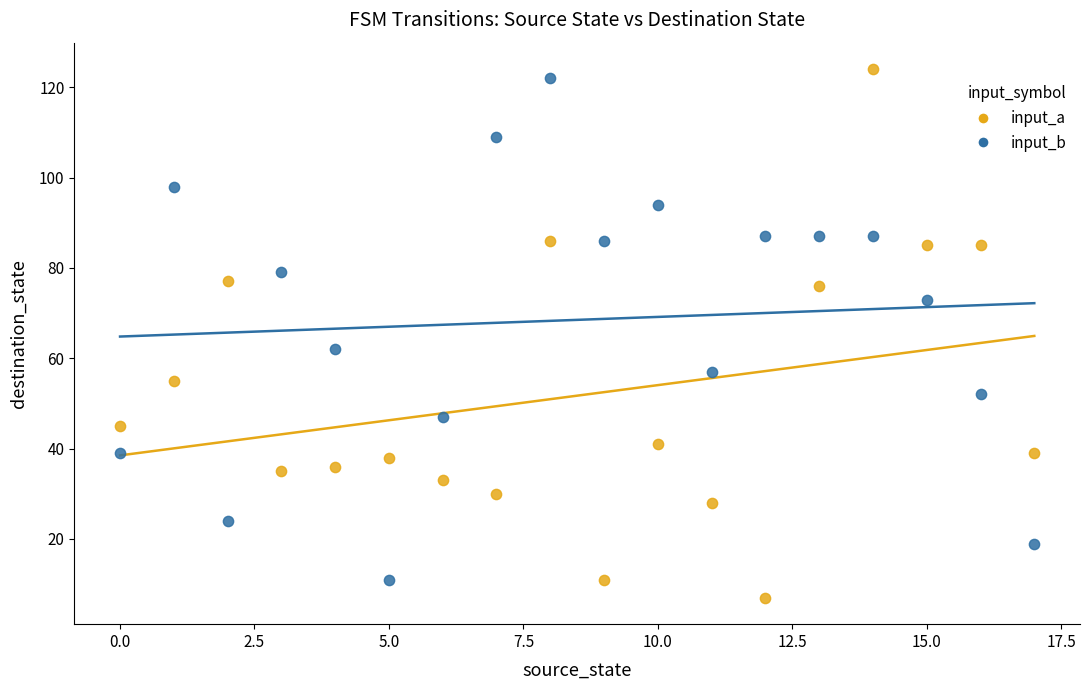

Which series has the largest Y range (max minus min)?

input_a